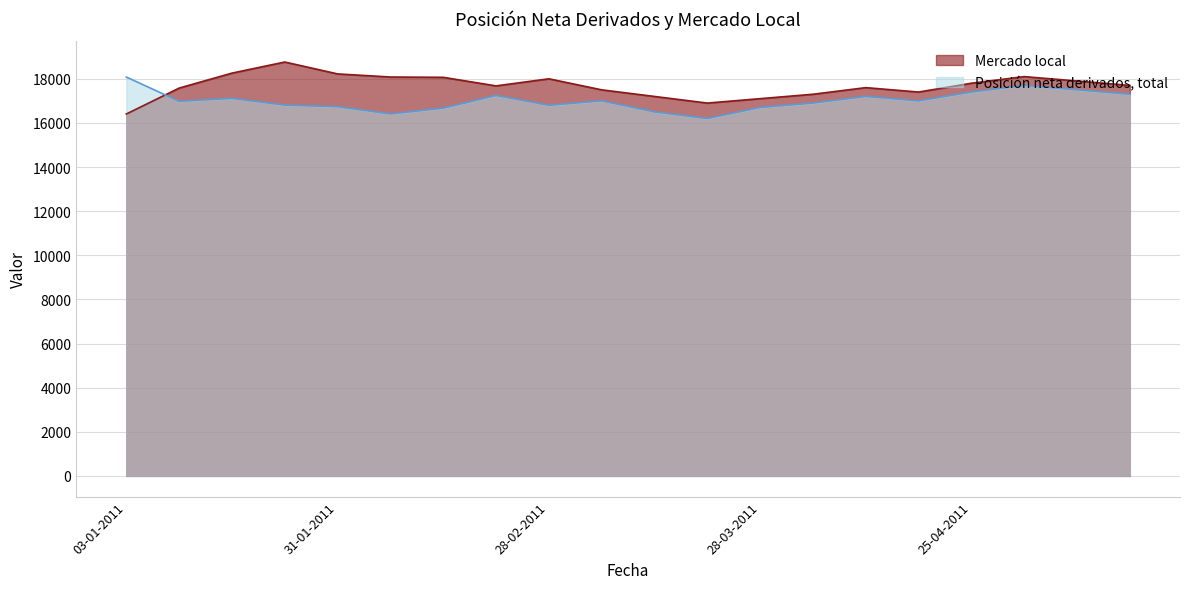

True or false: Mercado local has a value of 10773 at 24-01-2011.

False